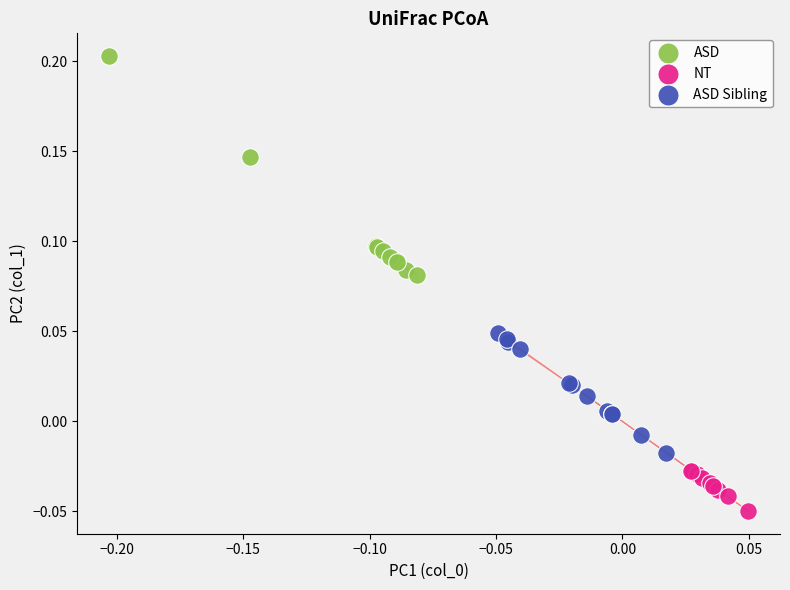

Which series has the widest spread of Y values?

ASD